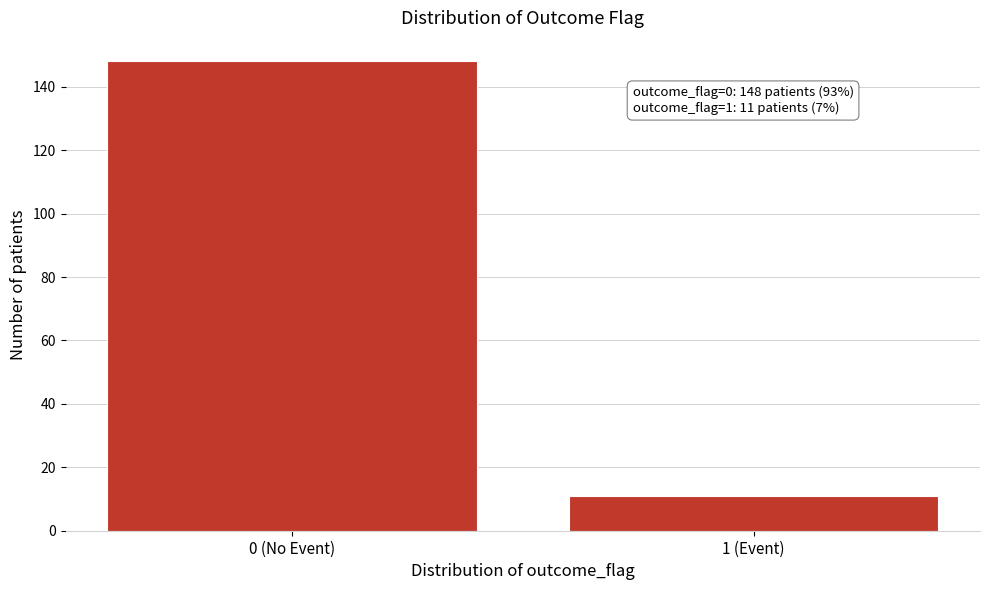

Reading left to right, list all the values displayed in this chart.

0 (No Event)=148	1 (Event)=11